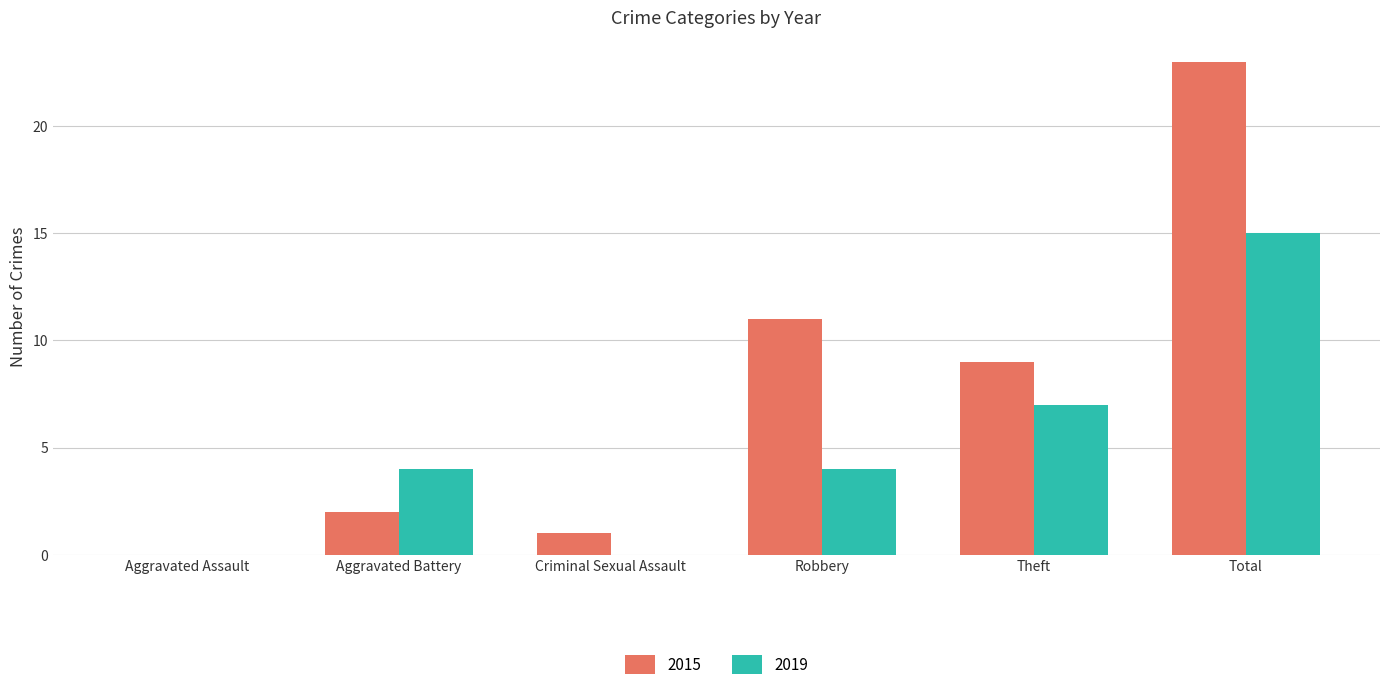

How many categories are shown in the chart?

6